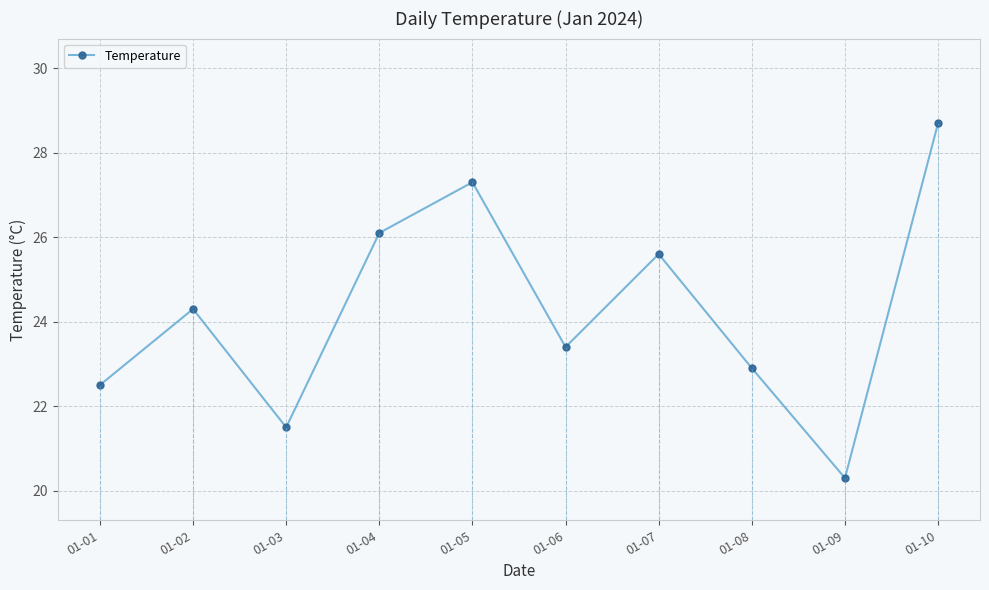

What is the sum of the values at 01-02 and 01-05?

51.6